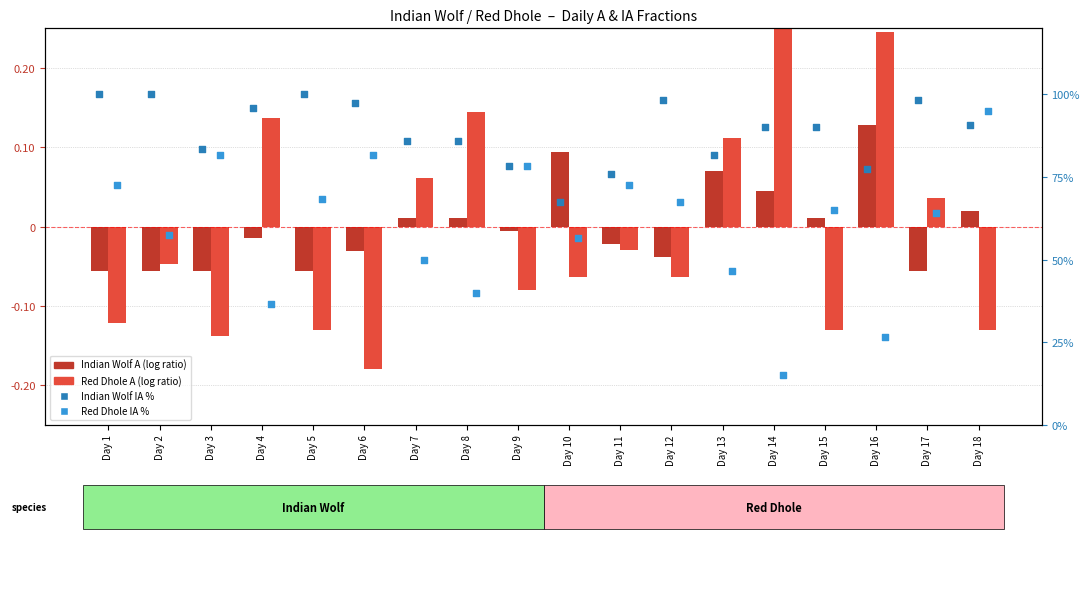

Is the value of Red Dhole A (log ratio) at Day 2 greater than the value of Red Dhole IA % at Day 5?

No